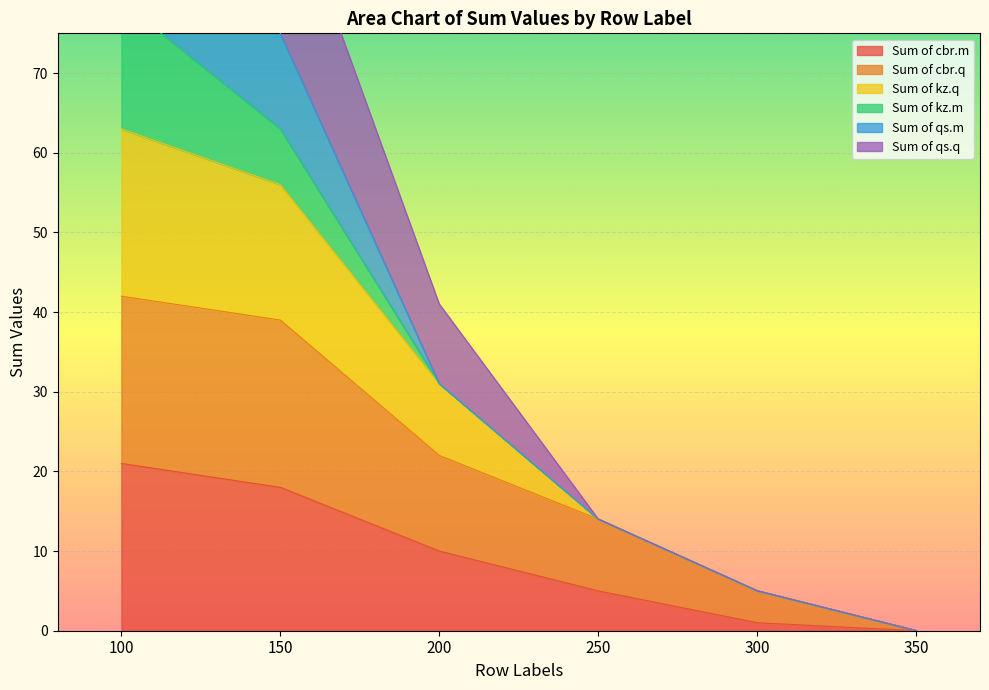

What is the value of the Sum of cbr.m point at the 1st from the left?

21